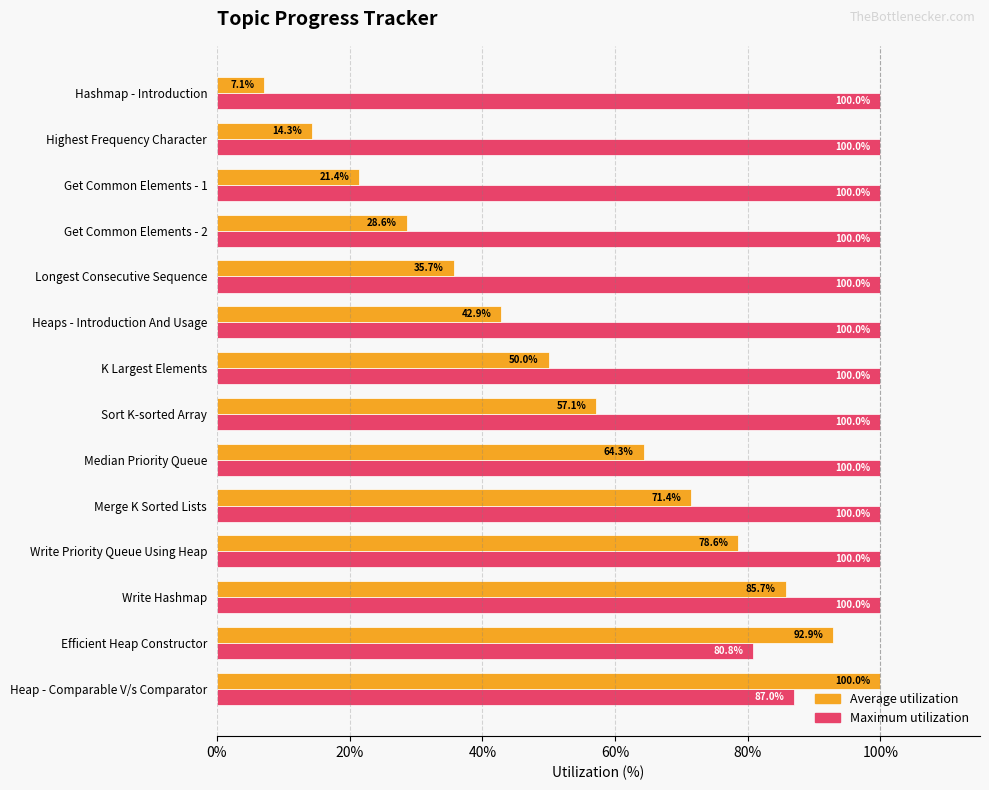

What is the minimum value for Maximum utilization?

80.8